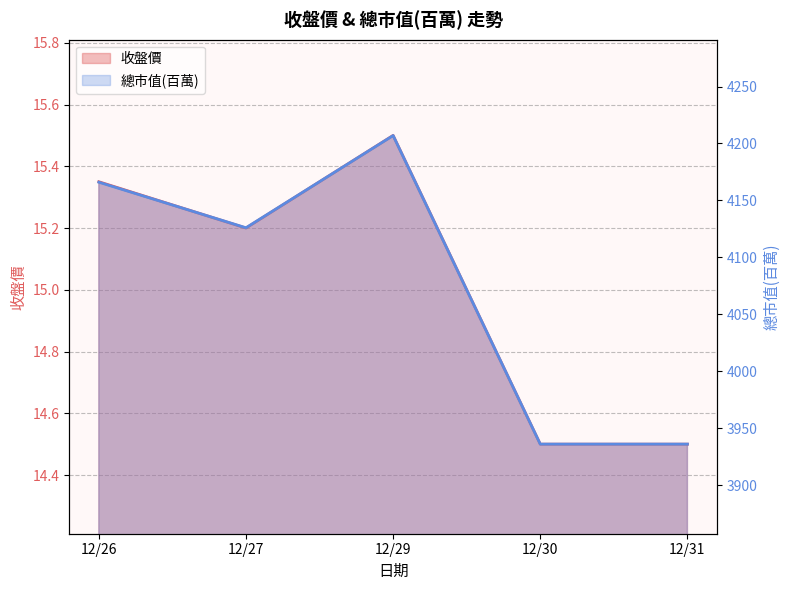

True or false: 總市值(百萬) has a value of 6460.3 at 12/30.

False